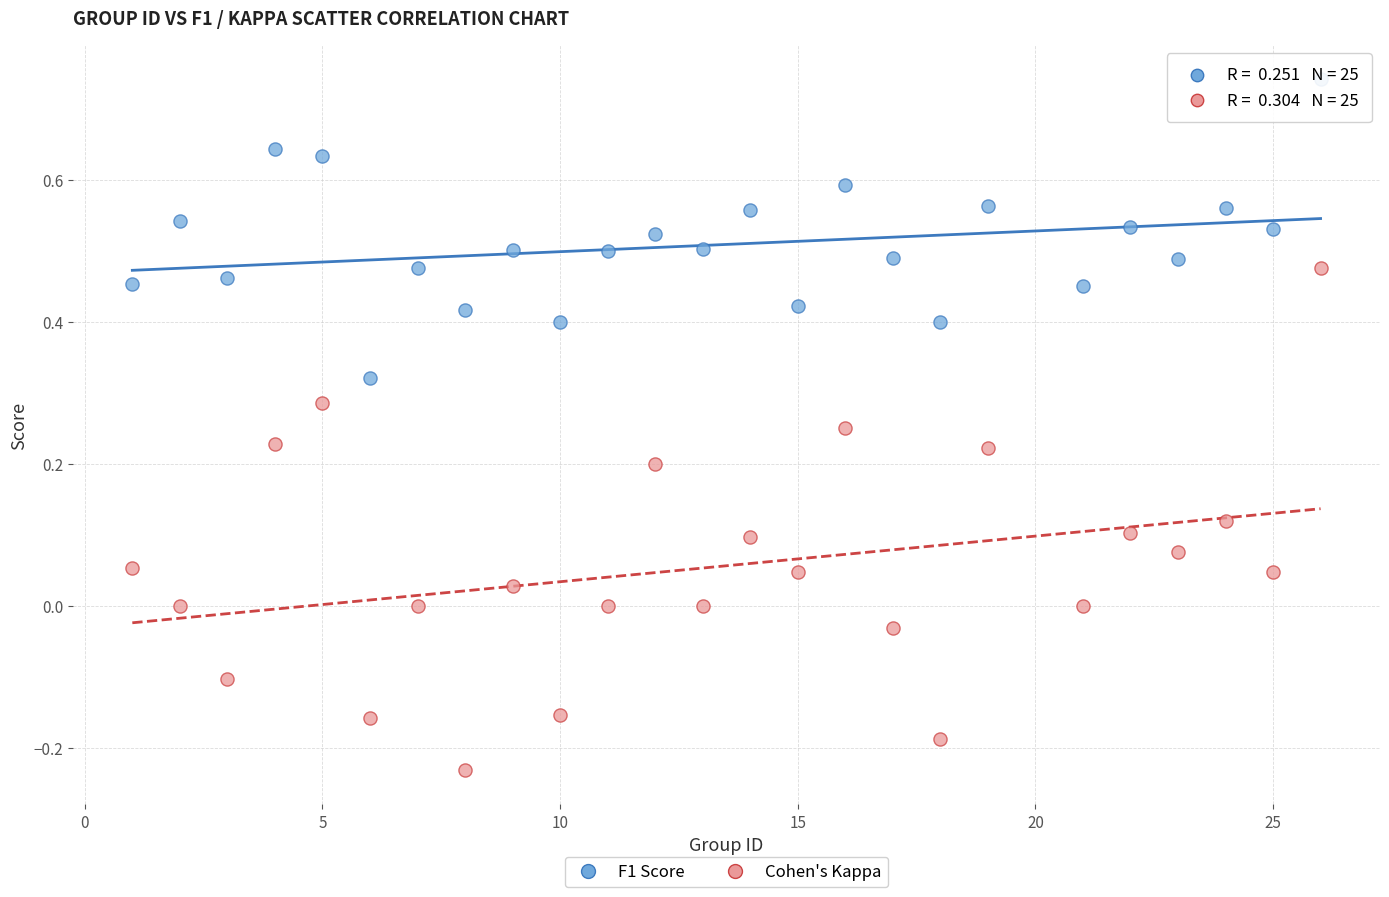

Which series reaches the minimum Y coordinate?

Cohen's Kappa